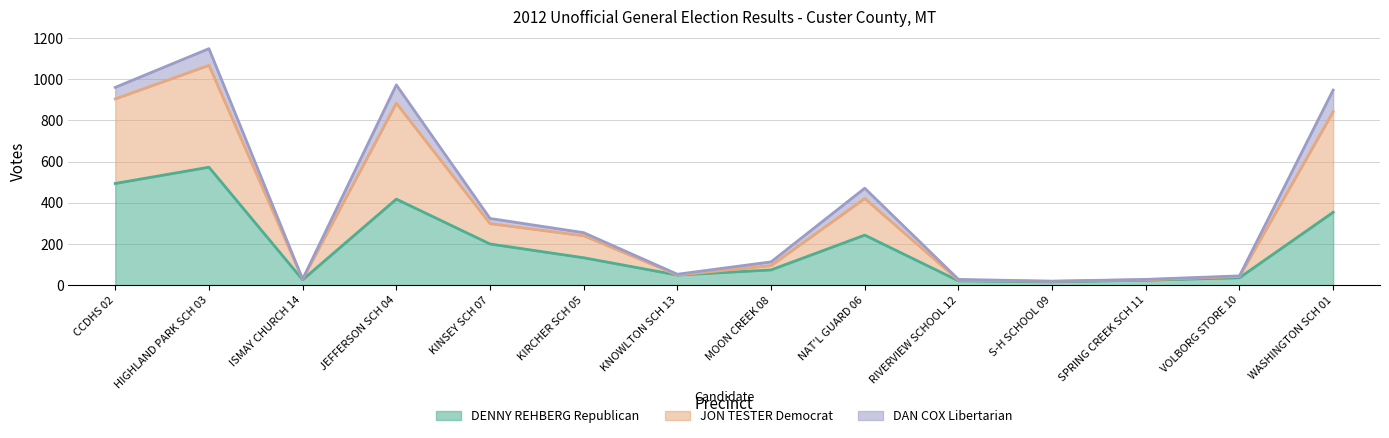

Is the value of DENNY REHBERG Republican at S-H SCHOOL 09 greater than the value of JON TESTER Democrat at WASHINGTON SCH 01?

No